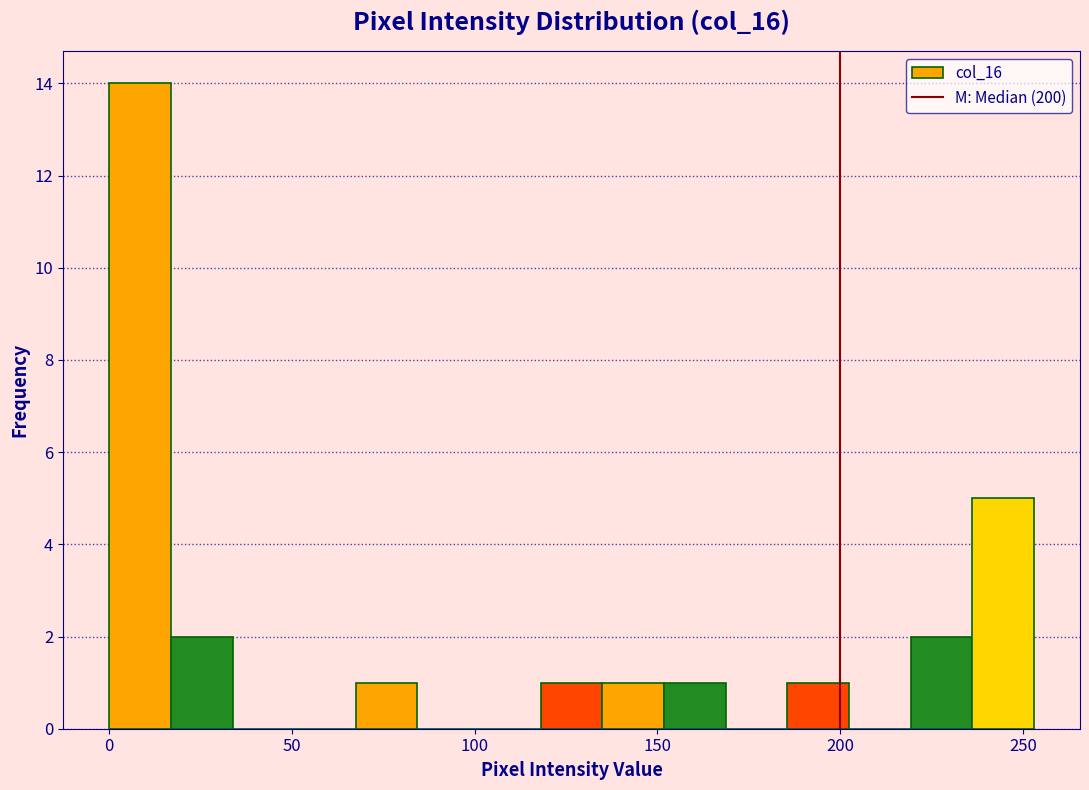

Read against the x-axis, roughly where is the centre of the tallest bar?

10